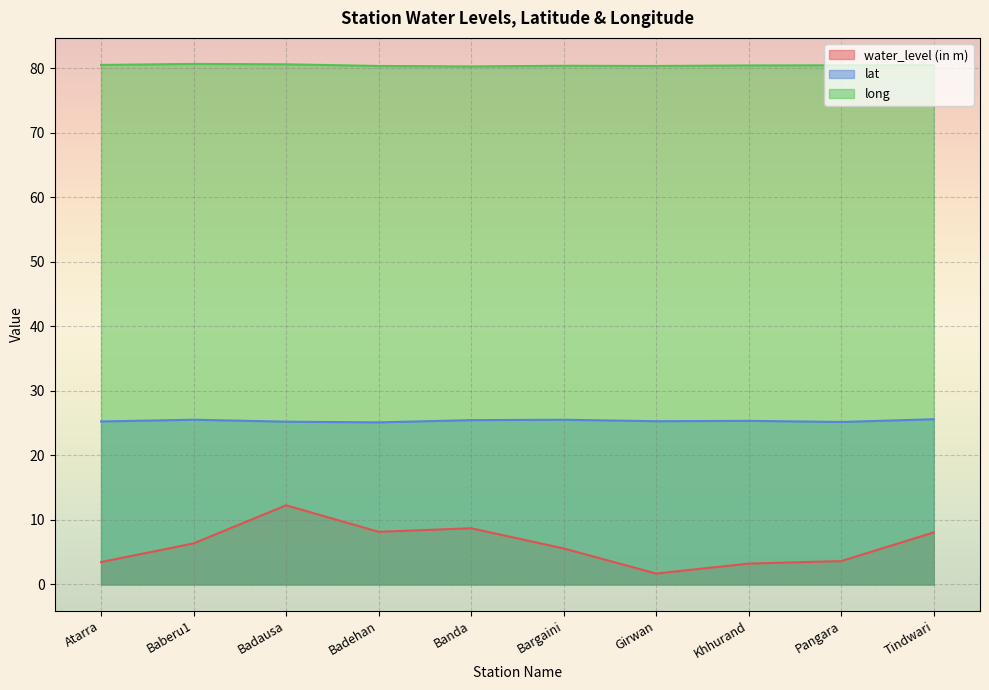

What is the highest value of the water_level (in m) series?

12.3